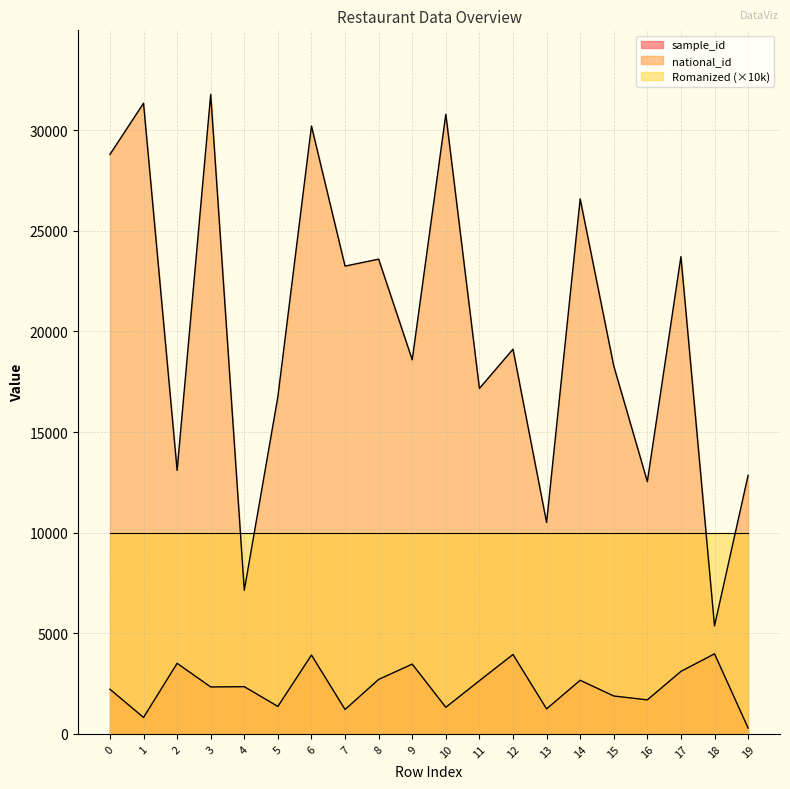

What is the maximum value shown in the chart?

31785